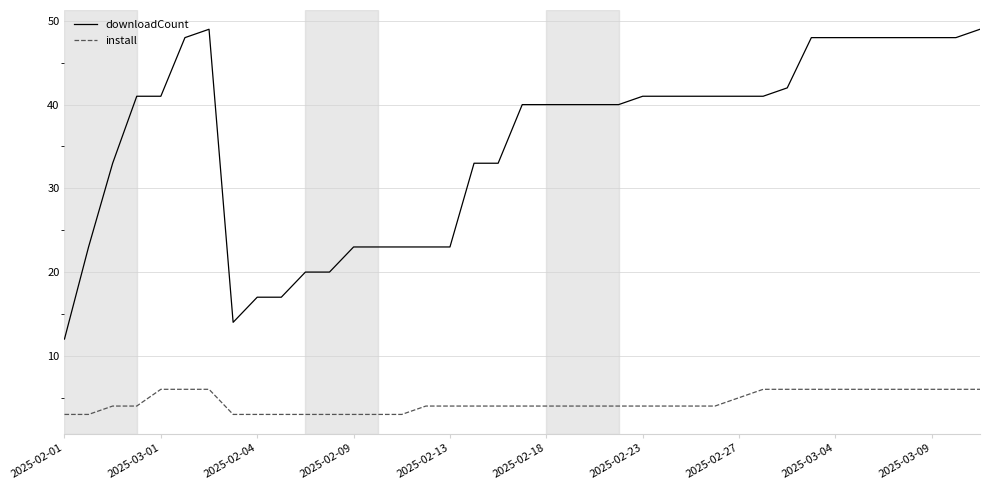

What is the lowest value of the downloadCount series?

12